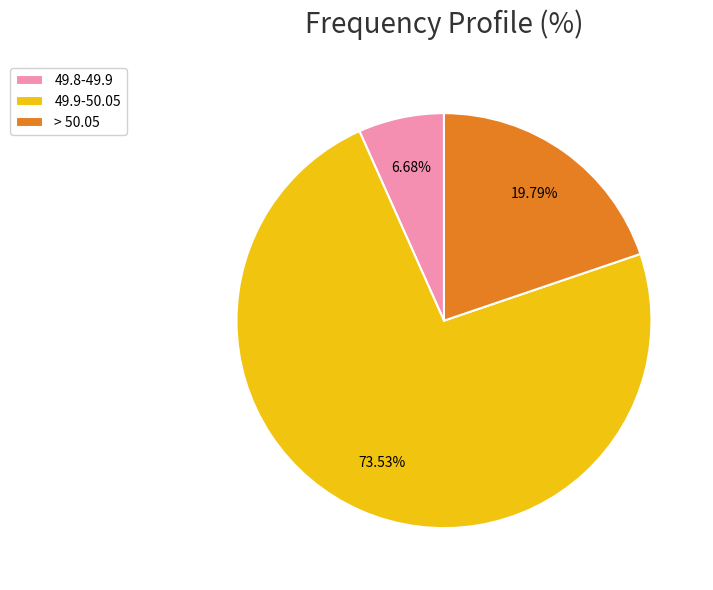

What portion of the pie excludes 49.8-49.9?

93.3%